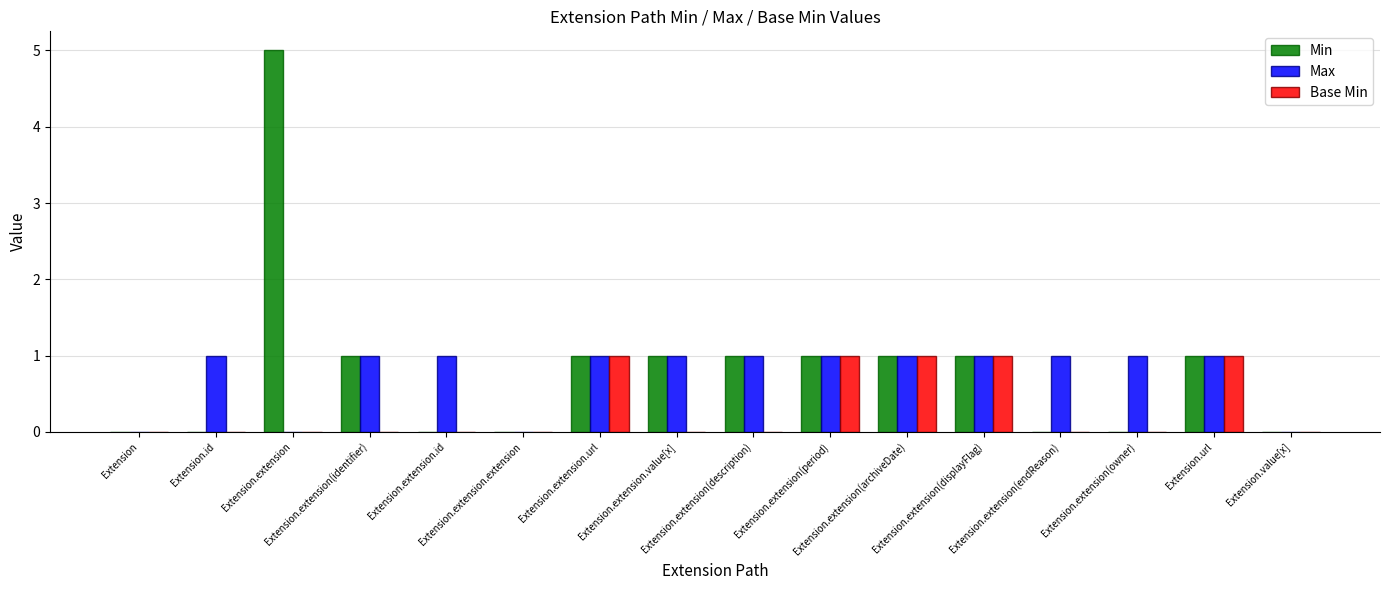

How many distinct data groups are displayed?

3